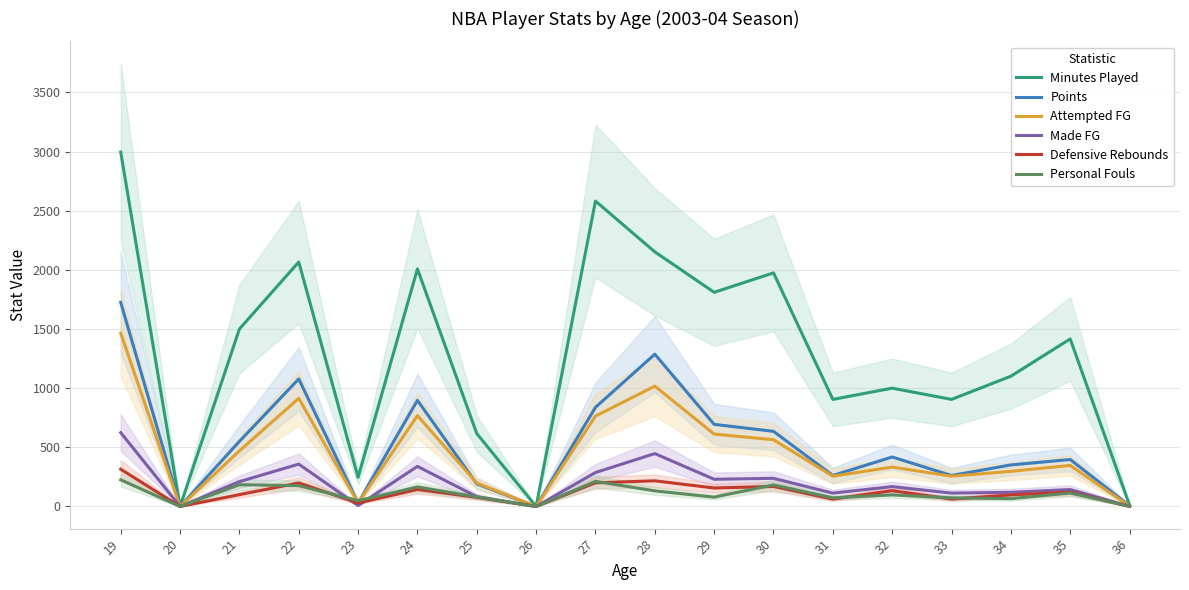

The value of Personal Fouls at 28 is 132. True or false?

True